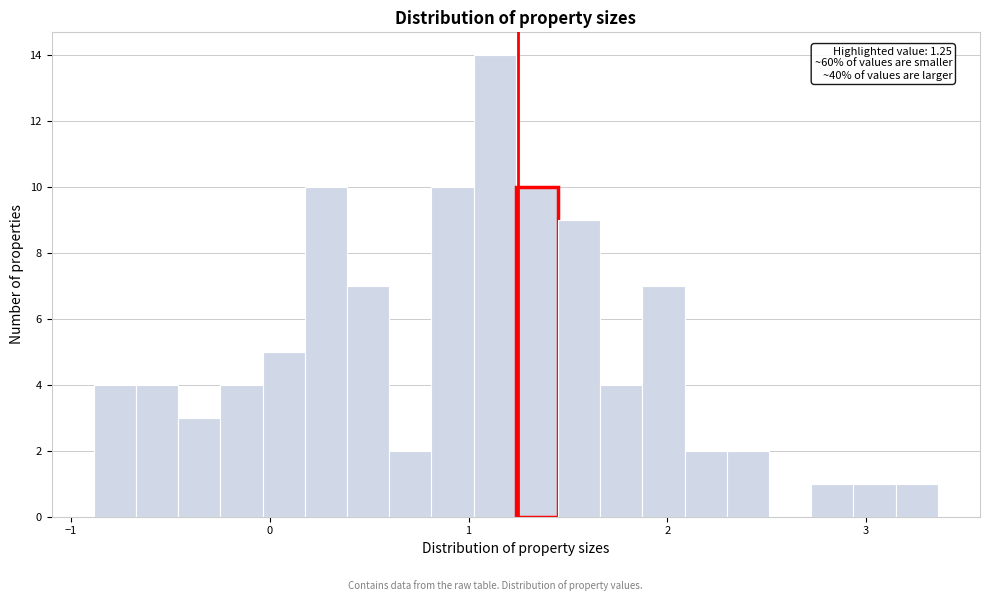

Around what value on the x-axis is the tallest bar? Give the approximate position of its centre, as read against the axis.

1.1